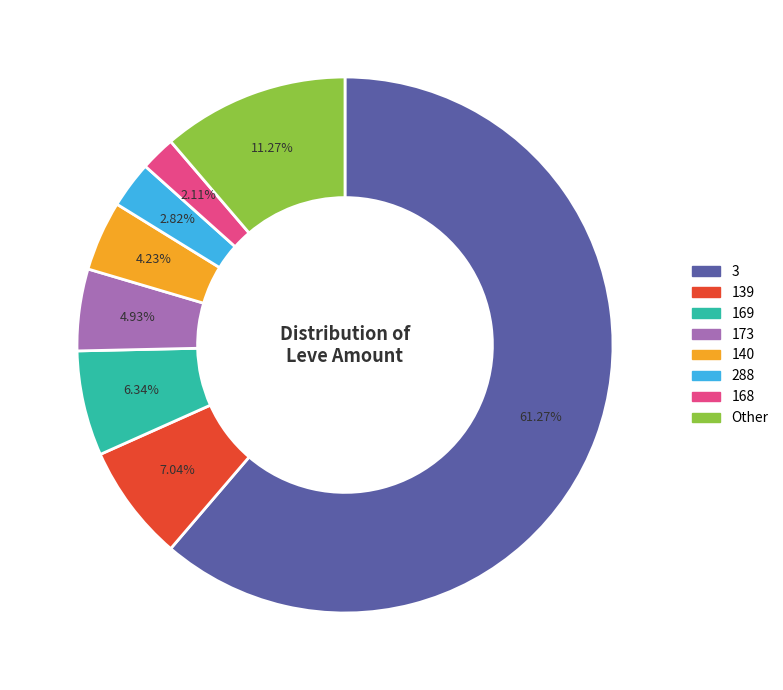

Is the sum of 139 and 140 greater than half?

No